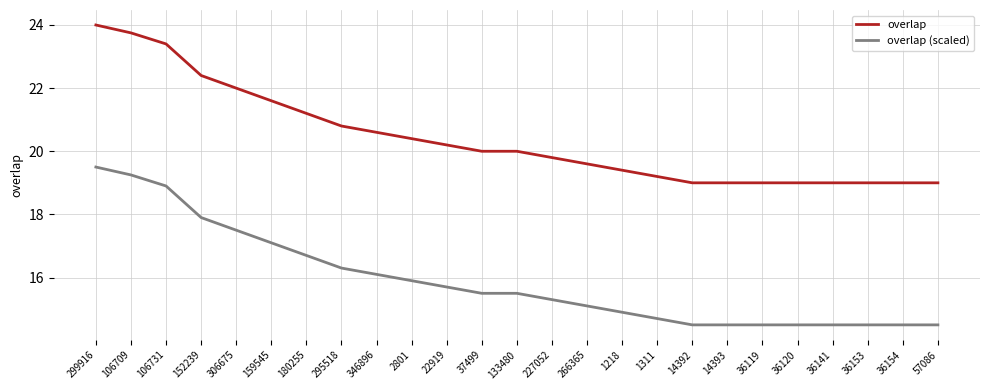

What value does the overlap series have at 2801?

20.4